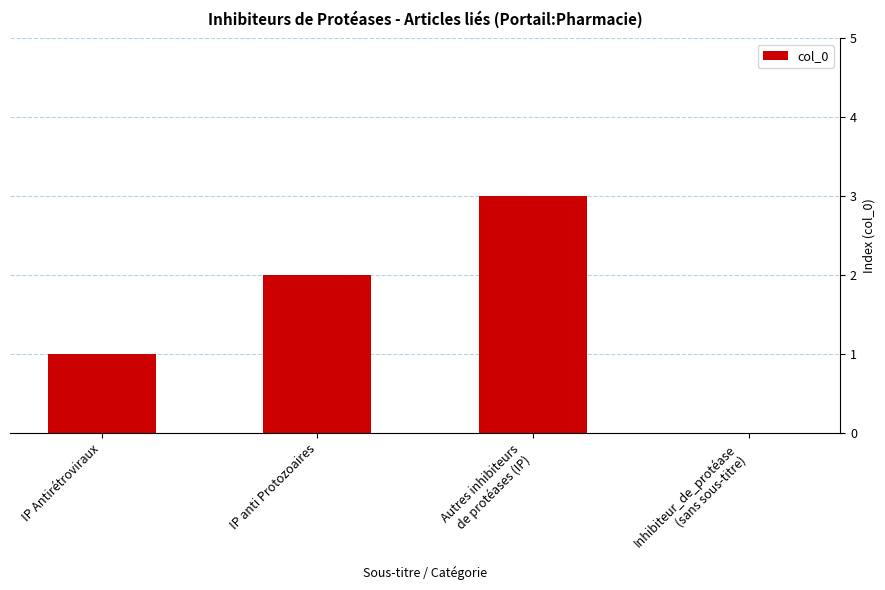

Count the number of categories in the chart.

4